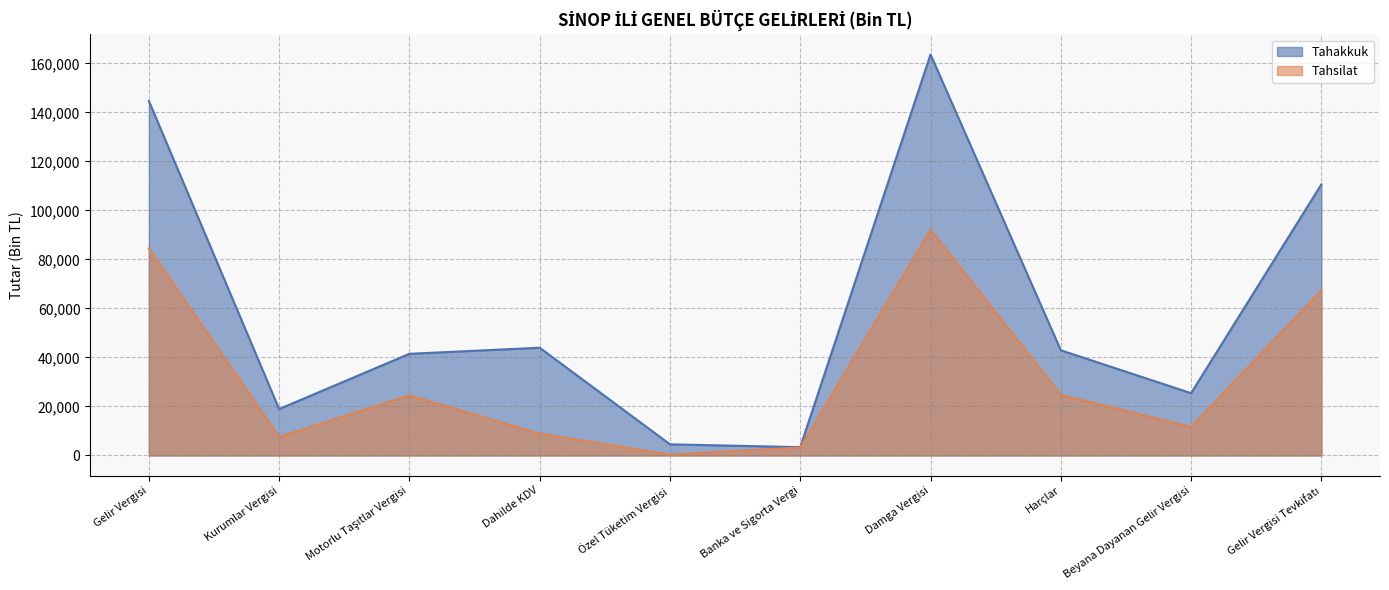

Rank the series at Motorlu Taşıtlar Vergisi from highest to lowest value.

Tahakkuk, Tahsilat